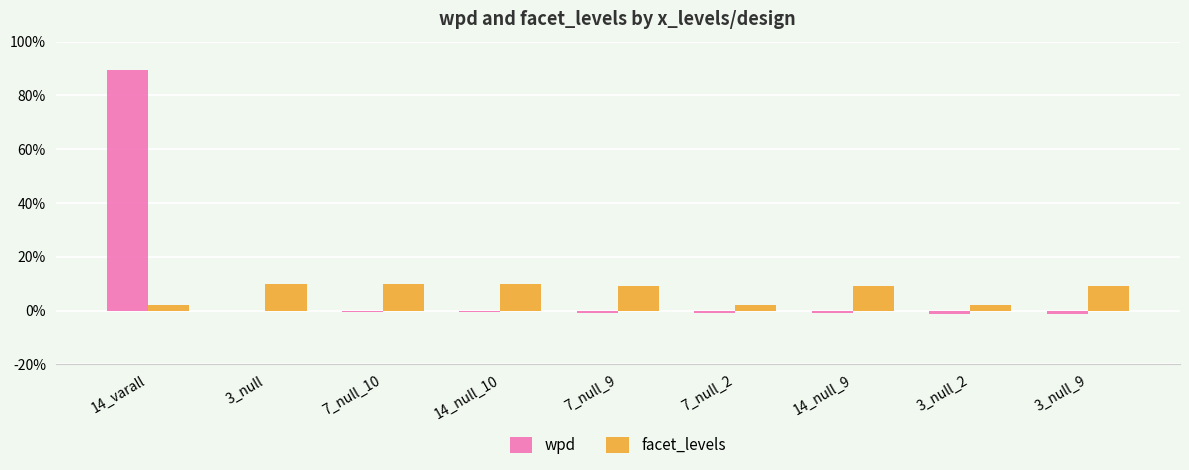

The facet_levels series shows 16.2 at 3_null. True or false?

False